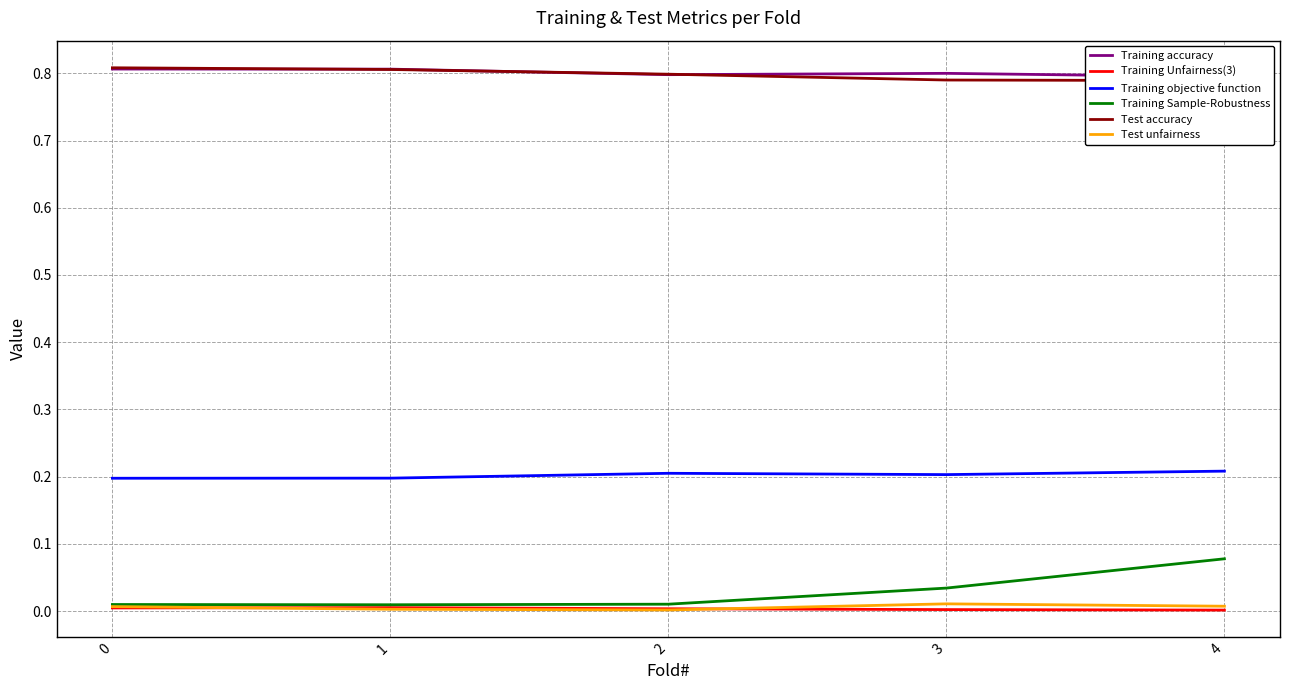

List the series in order of their peak value, highest first.

Test accuracy, Training accuracy, Training objective function, Training Sample-Robustness, Test unfairness, Training Unfairness(3)